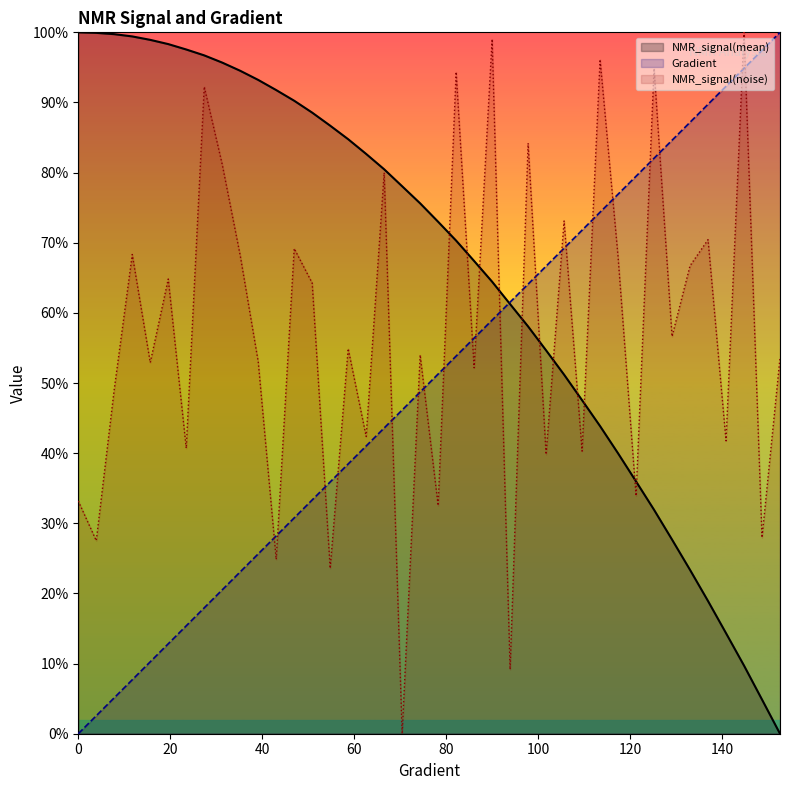

What position from the left is 148.72798434442277?

39